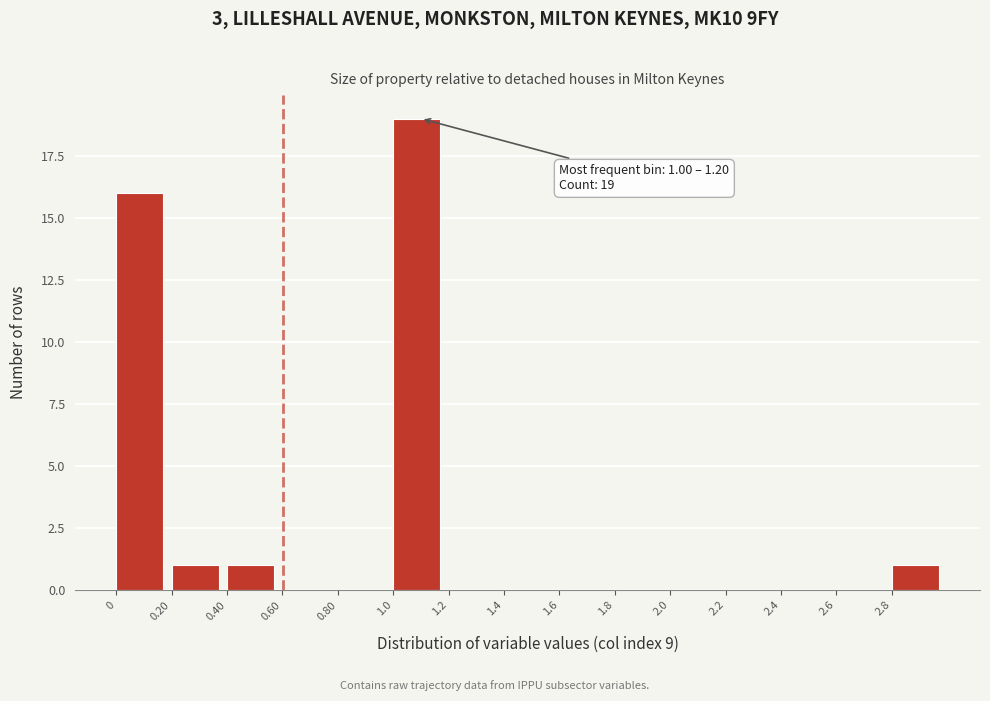

Which range on the x-axis has the tallest bar?

1.0 to 1.2